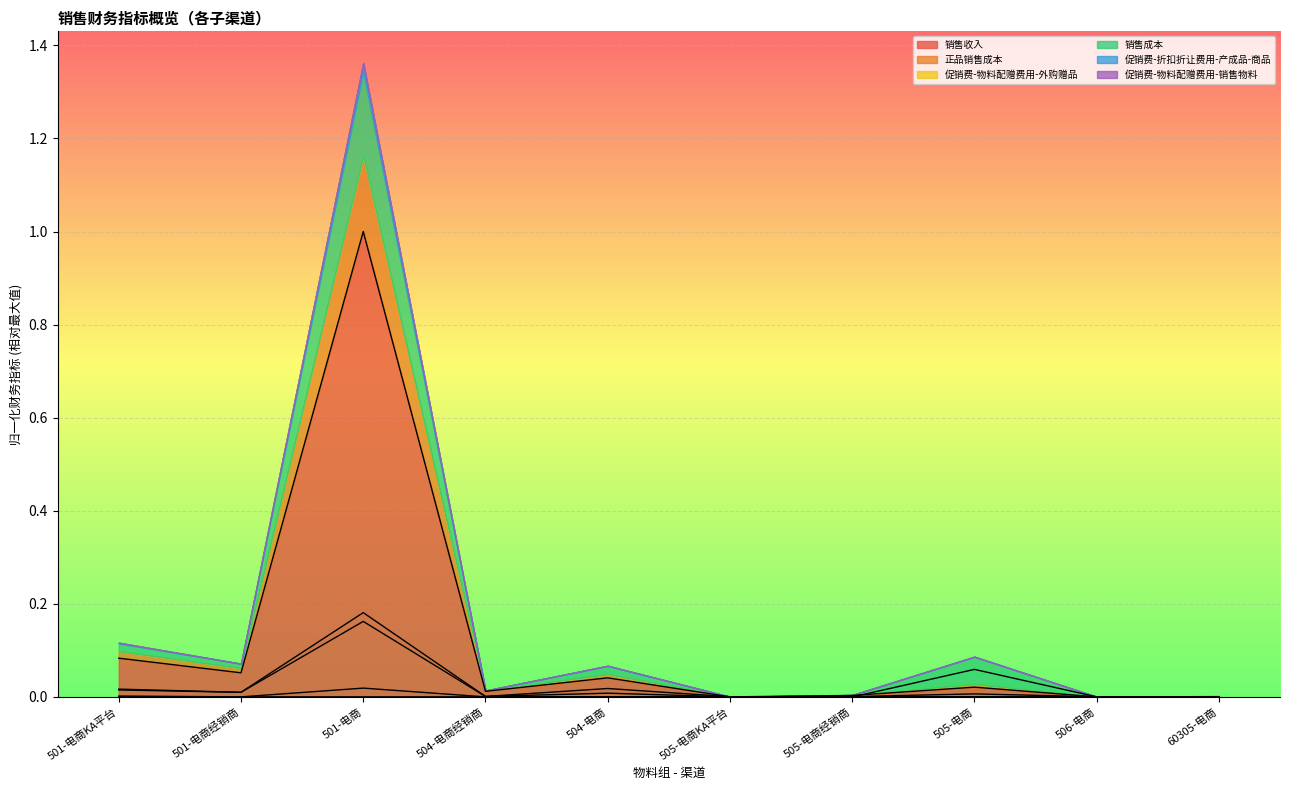

At which category is the sum across all series the highest?

501-电商